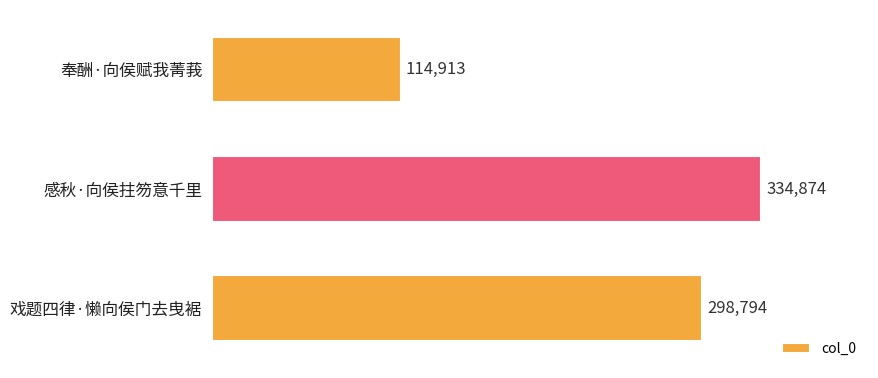

What is the average value?

249527